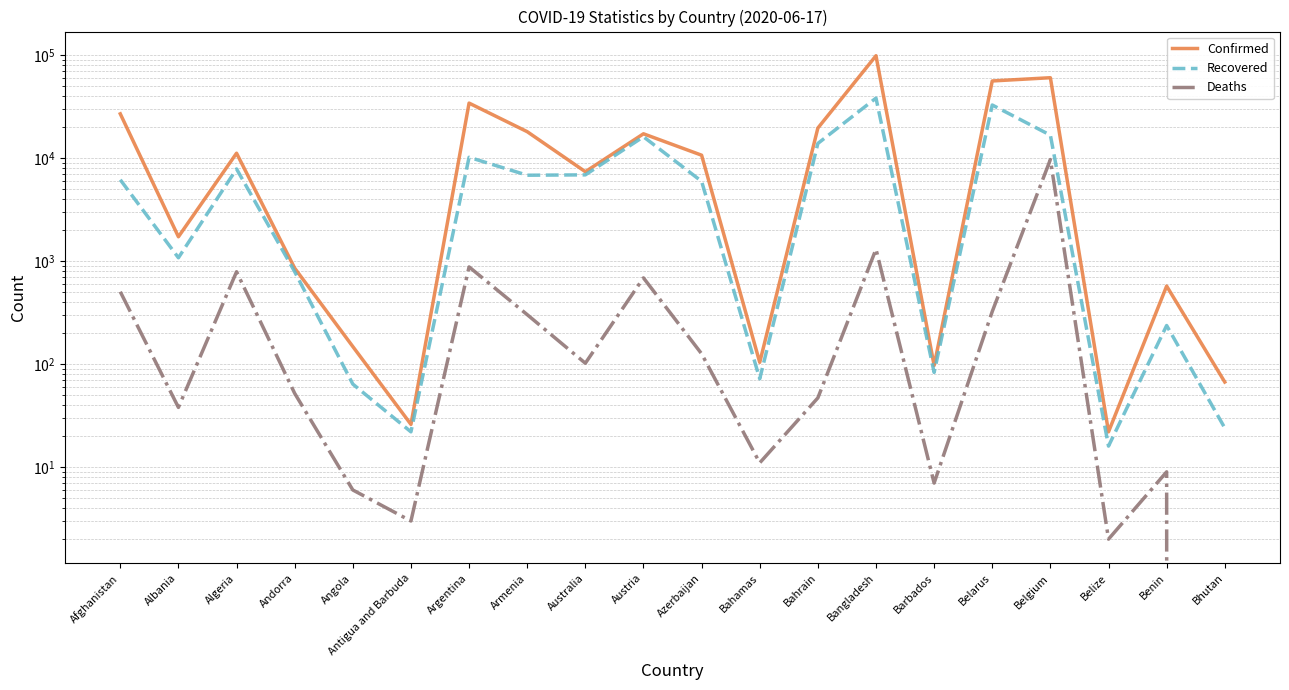

At which category is the sum across all series the highest?

Bangladesh